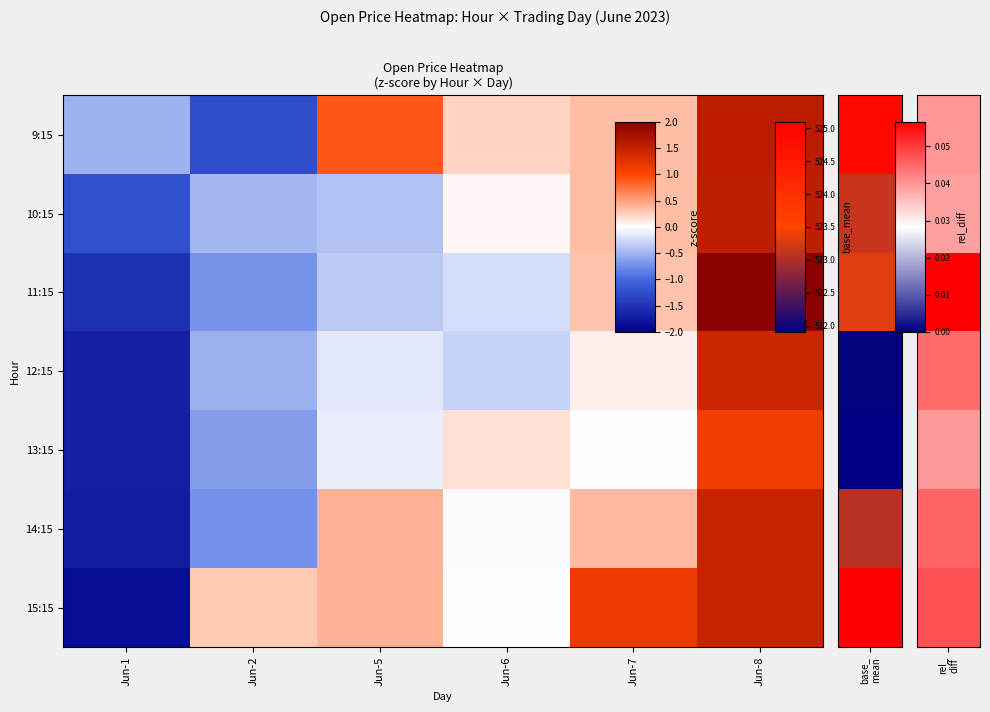

Reading left to right, extract all data points from this chart.

row_0: Jun-1=-0.5	Jun-2=-1.3	Jun-5=0.9	Jun-6=0.2	Jun-7=0.3	Jun-8=1.6
row_1: Jun-1=-1.2	Jun-2=-0.5	Jun-5=-0.4	Jun-6=0.0	Jun-7=0.4	Jun-8=1.5
row_2: Jun-1=-1.5	Jun-2=-0.7	Jun-5=-0.4	Jun-6=-0.2	Jun-7=0.3	Jun-8=2.5
row_3: Jun-1=-1.7	Jun-2=-0.5	Jun-5=-0.1	Jun-6=-0.3	Jun-7=0.1	Jun-8=1.4
row_4: Jun-1=-1.7	Jun-2=-0.7	Jun-5=-0.1	Jun-6=0.2	Jun-7=0.0	Jun-8=1.1
row_5: Jun-1=-1.7	Jun-2=-0.7	Jun-5=0.4	Jun-6=-0.0	Jun-7=0.4	Jun-8=1.5
row_6: Jun-1=-1.9	Jun-2=0.3	Jun-5=0.4	Jun-6=-0.0	Jun-7=1.1	Jun-8=1.5